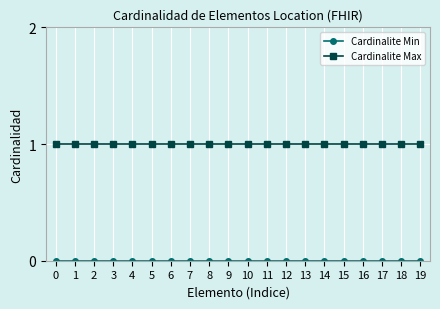

Which series has the largest total across all categories?

Cardinalite Max